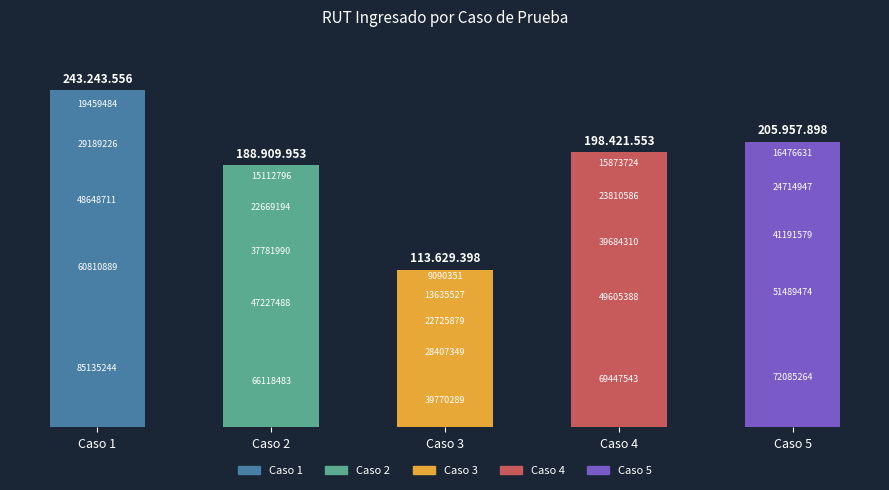

Does the chart contain any negative values?

No